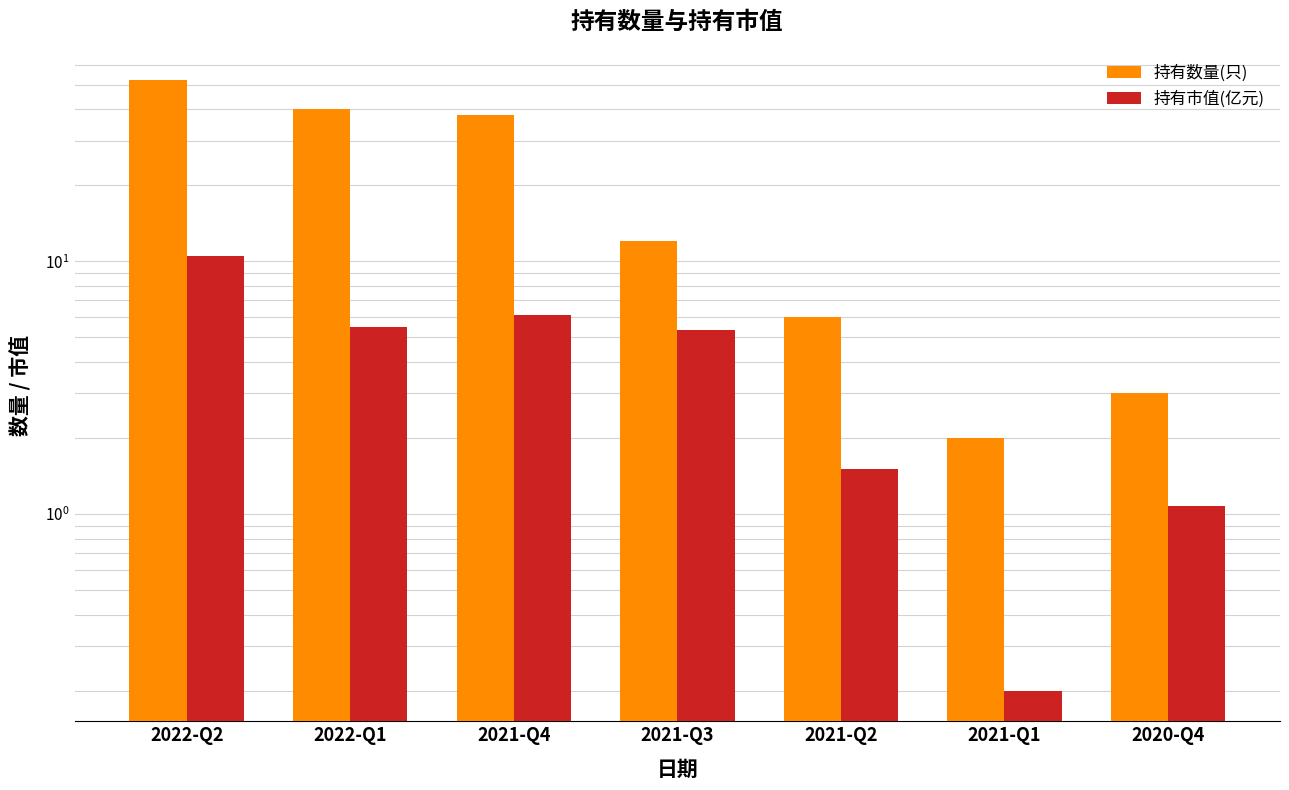

Are the bars horizontal?

No